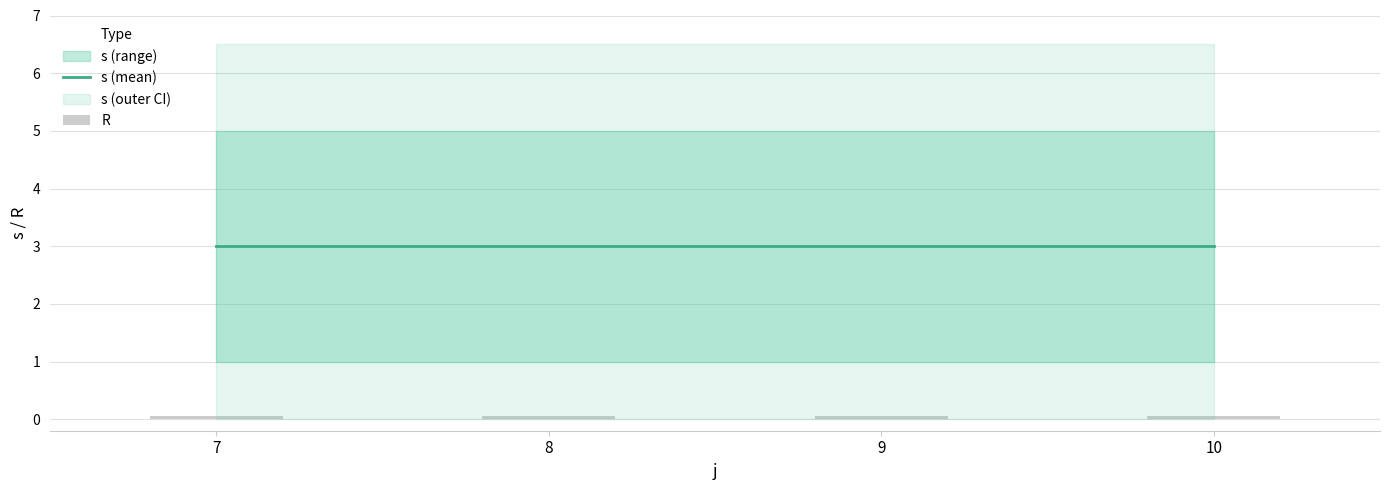

Is it true that R equals 0.1 at 8?

False